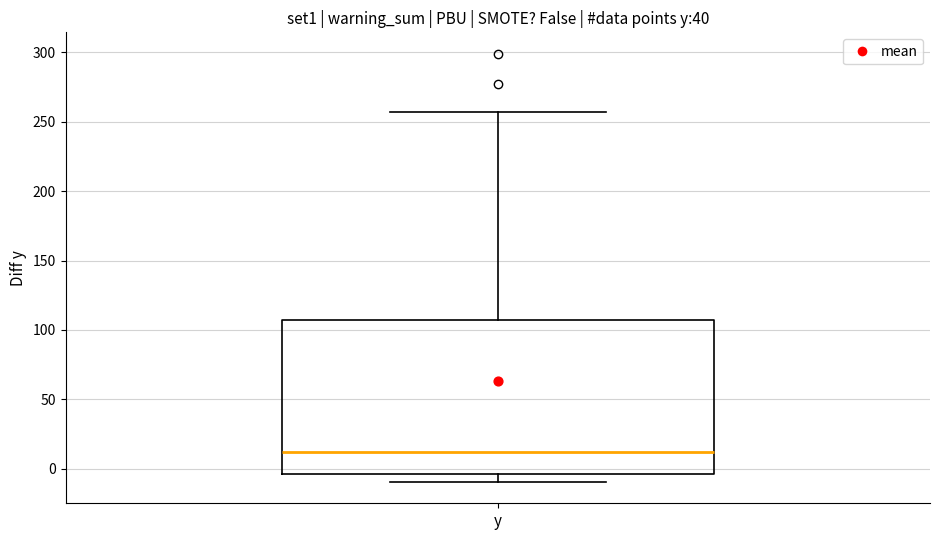

Transcribe this box plot: give where the median line is, the range the box spans, and where the two whiskers end, as read against the y-axis. The values are not printed on the chart, so give them approximately, as read against the axis.

median 10, box -5 to 105, whiskers -10 to 255